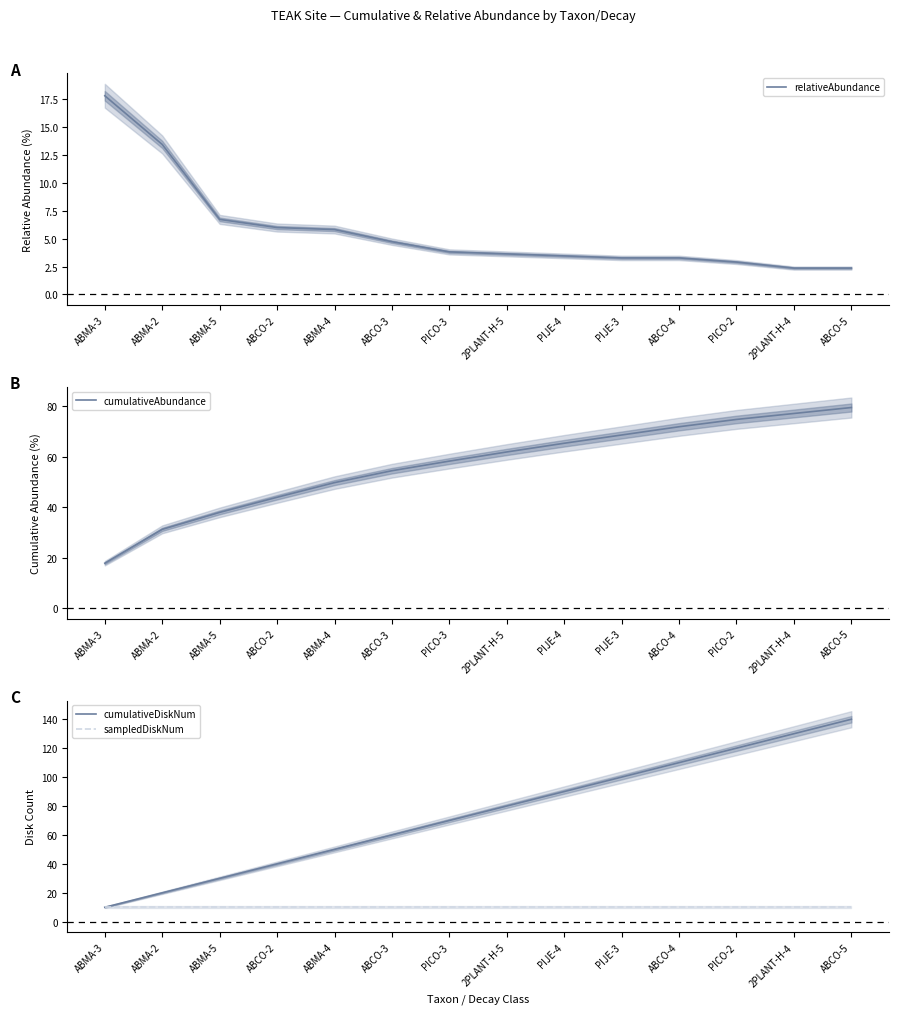

Where do relativeAbundance and sampledDiskNum first cross each other?

ABMA-2 and ABMA-5